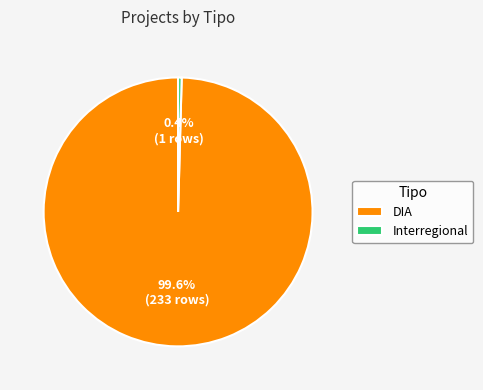

How many segments does this pie chart have?

2